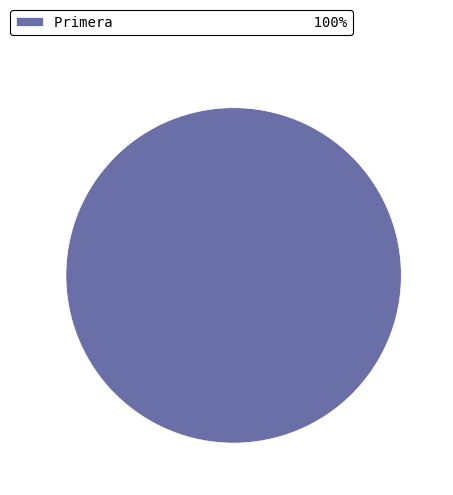

The Primera 100% slice represents 100% of the pie. True or false?

True